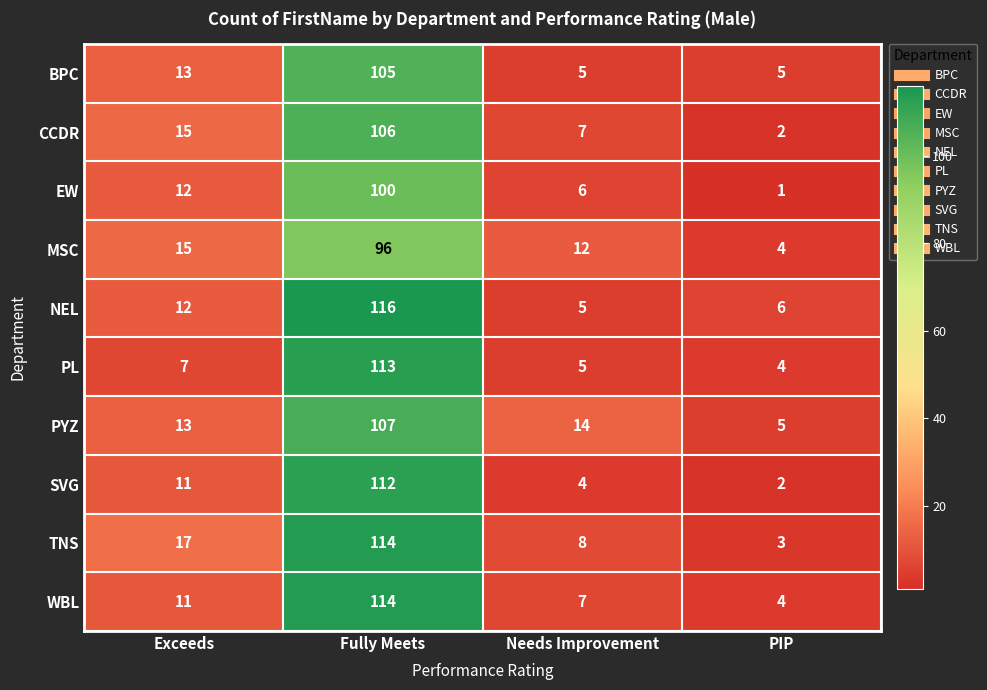

Rank the categories by PYZ value from lowest to highest.

PIP, Exceeds, Needs Improvement, Fully Meets